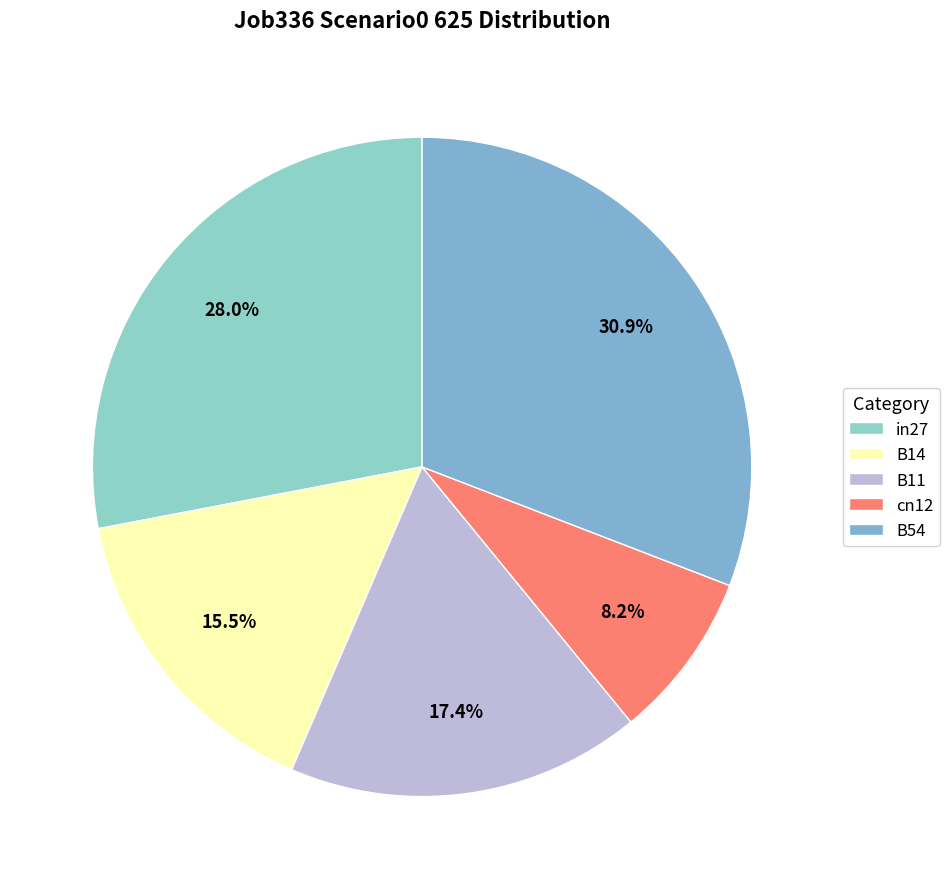

What is the largest slice in the pie chart?

B54